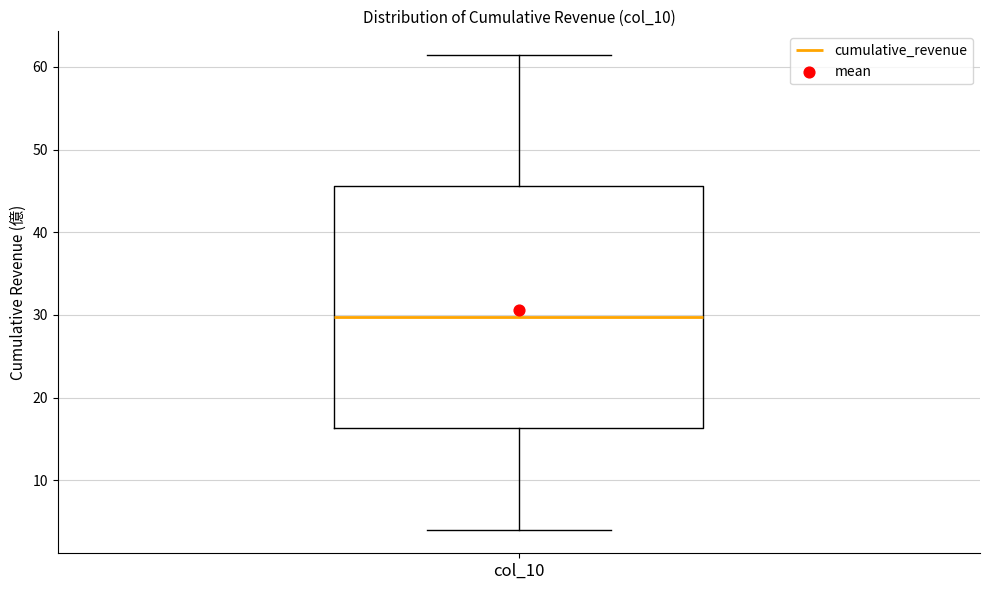

Transcribe this box plot: give where the median line is, the range the box spans, and where the two whiskers end, as read against the y-axis. The values are not printed on the chart, so give them approximately, as read against the axis.

median 30, box 16 to 46, whiskers 4 to 61